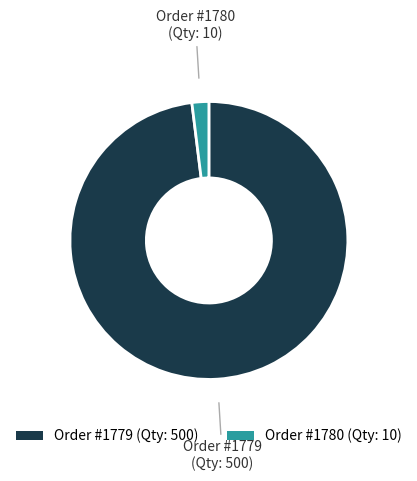

Does any single category account for the majority?

Yes